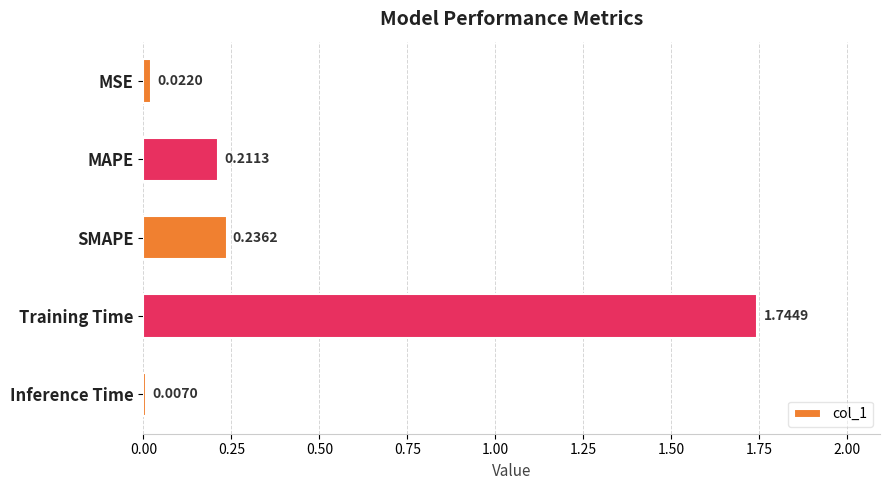

Rank the categories by value from highest to lowest.

Training Time, SMAPE, MAPE, MSE, Inference Time